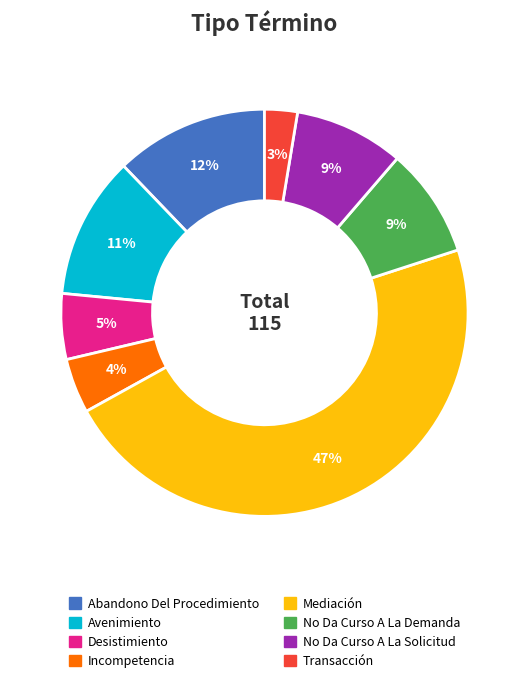

Between No Da Curso A La Demanda and Incompetencia, which is larger?

No Da Curso A La Demanda